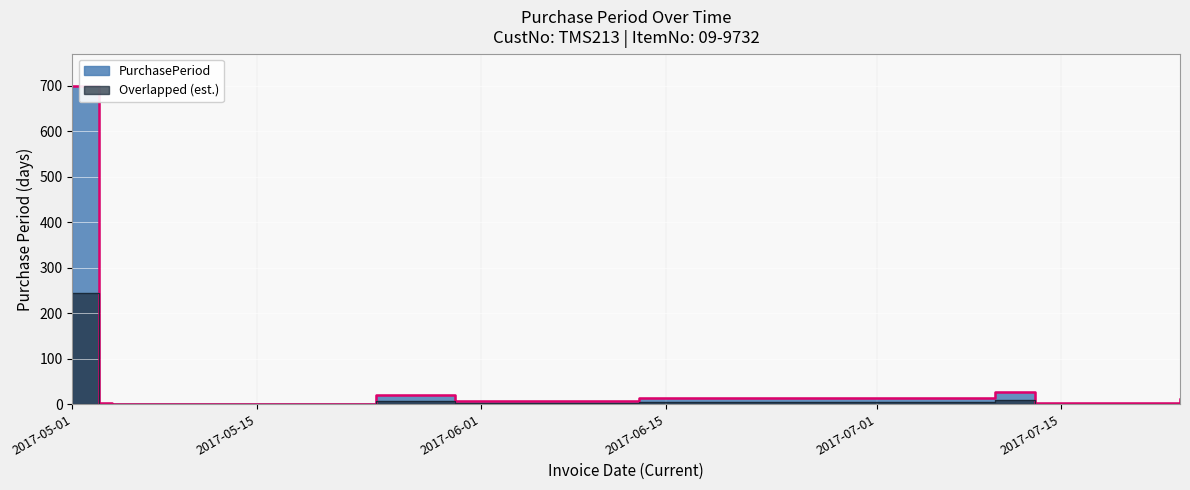

Between 2017-06-13 and 2017-07-24, which is larger?

2017-06-13